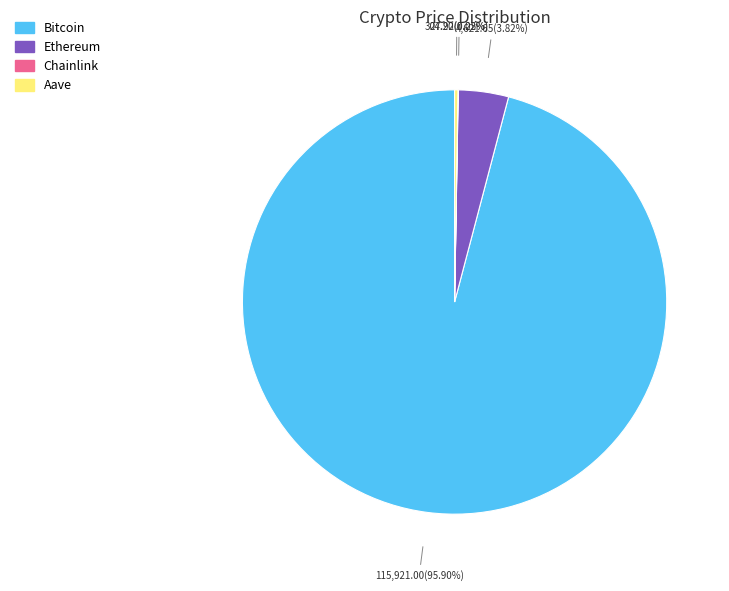

To the nearest percent, what is the average slice percentage?

25%